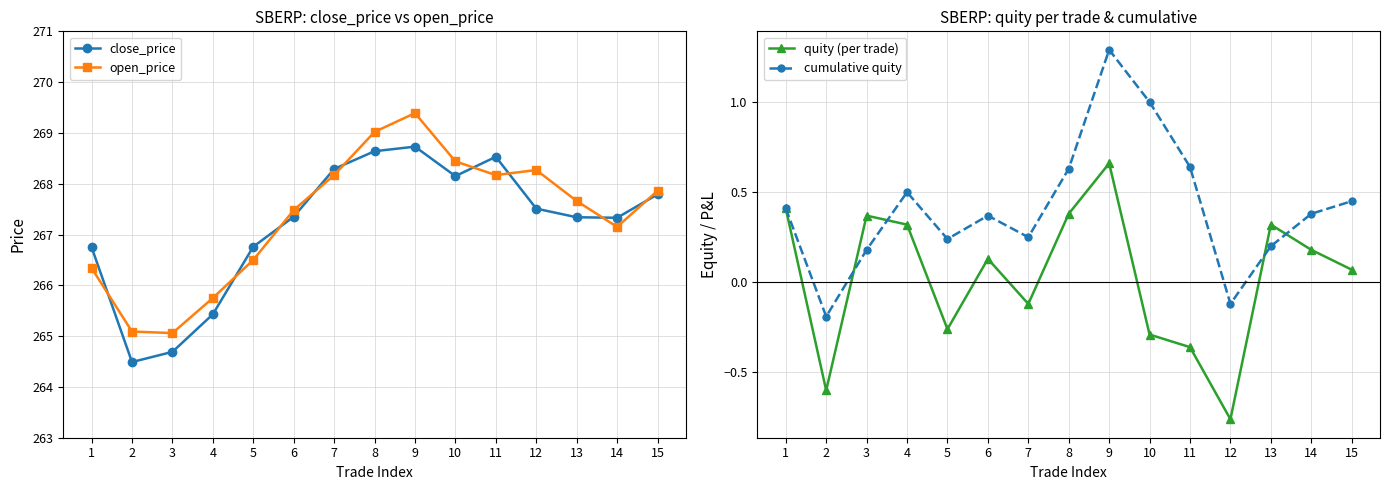

True or false: cumulative quity and open_price intersect in this chart.

False